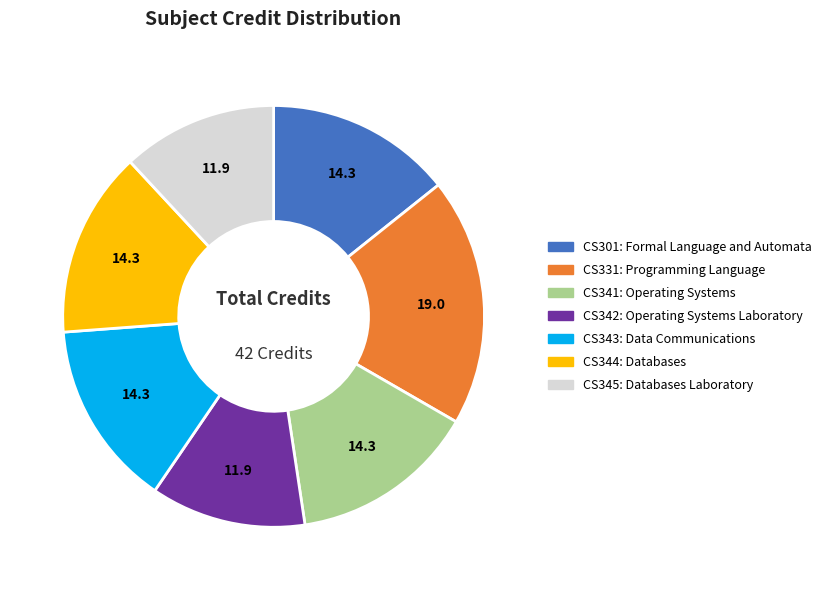

Is there a majority slice in this chart?

No